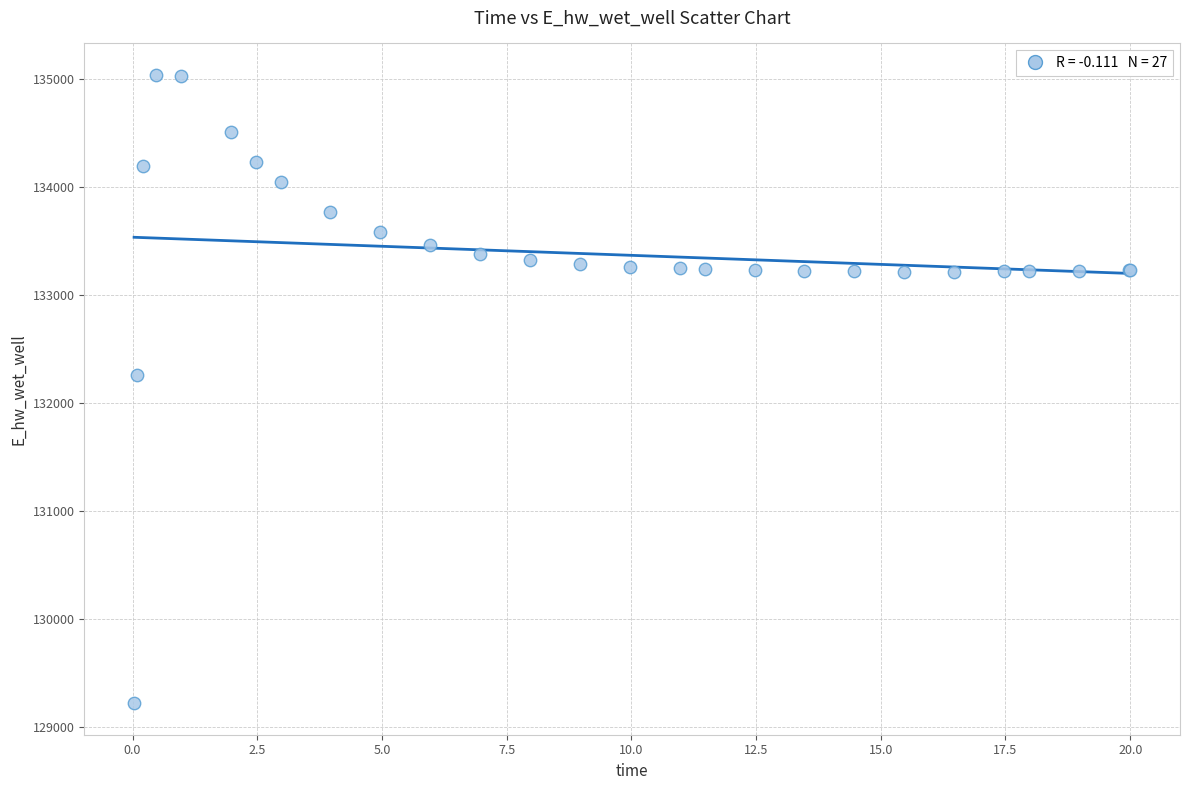

What Y value in the scatter plot is closest to 132132?

132259.6